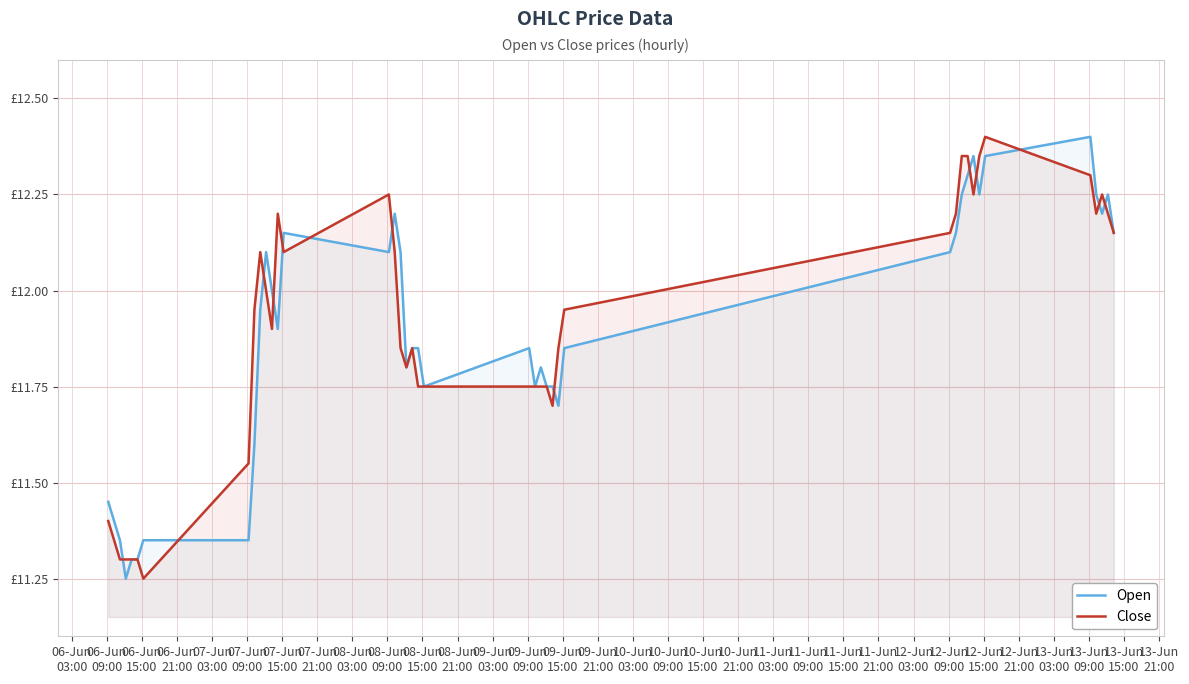

Reading left to right, what are all the values shown in this chart?

Open: 11.4	11.4	11.4	11.2	11.3	11.3	11.4	11.4	11.6	11.9	12.1	12.0	11.9	12.1	12.1	12.2	12.1	11.8	11.9	11.9	11.8	11.9	11.8	11.8	11.8	11.8	11.7	11.9	12.1	12.1	12.2	12.3	12.4	12.2	12.4	12.4	12.2	12.2	12.2	12.1
Close: 11.4	11.4	11.3	11.3	11.3	11.3	11.2	11.6	11.9	12.1	12.0	11.9	12.2	12.1	12.2	12.1	11.9	11.8	11.9	11.8	11.8	11.8	11.8	11.8	11.8	11.7	11.9	11.9	12.1	12.2	12.4	12.4	12.2	12.4	12.4	12.3	12.2	12.2	12.2	12.1